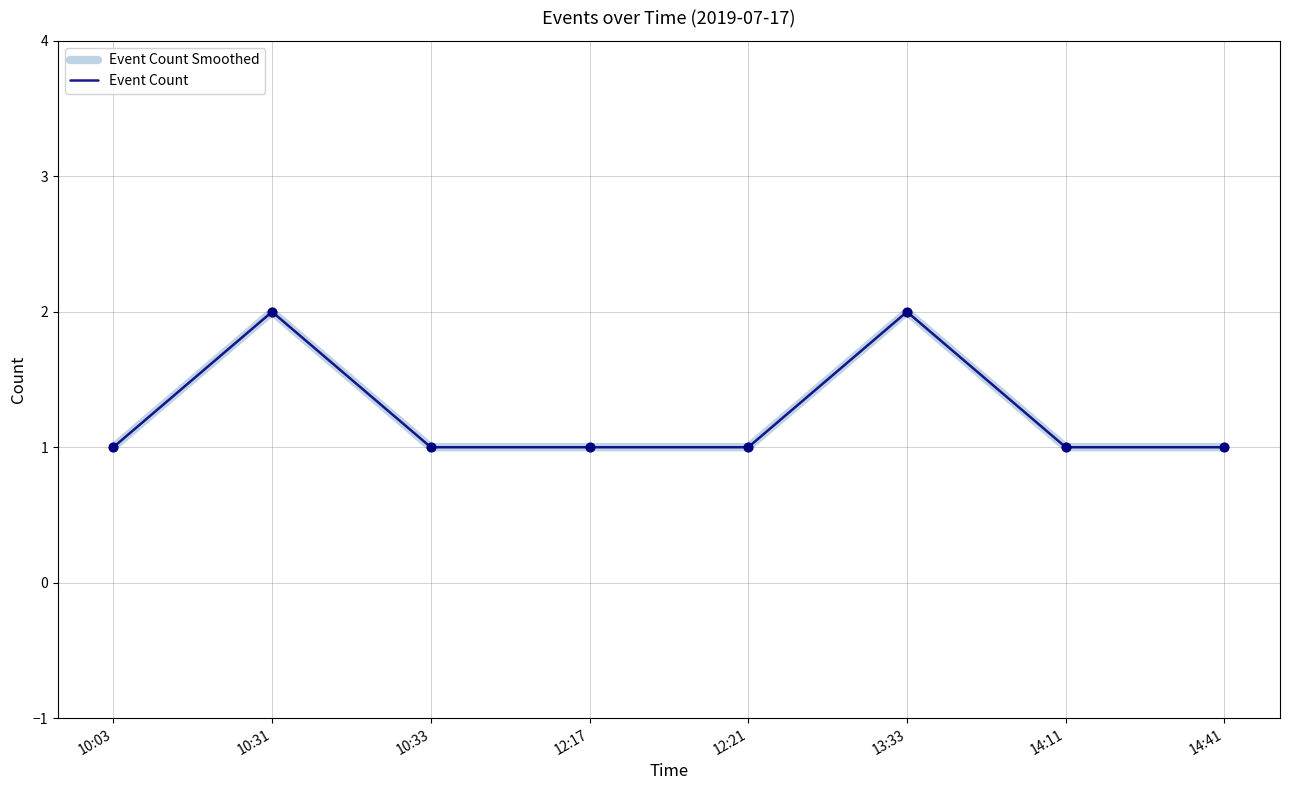

What is the total value across all series at 10:31?

4